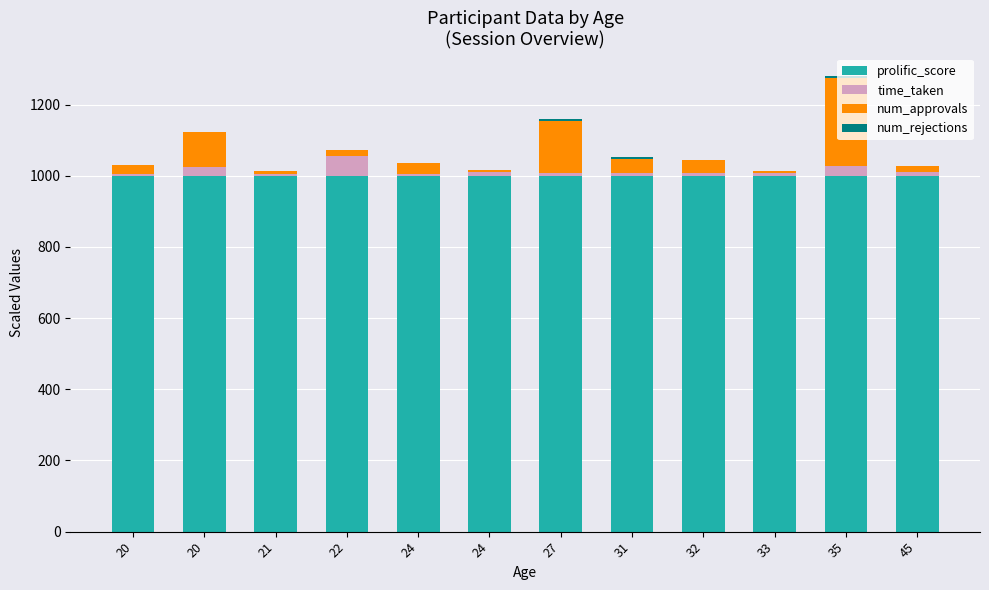

Are the bars horizontal?

No